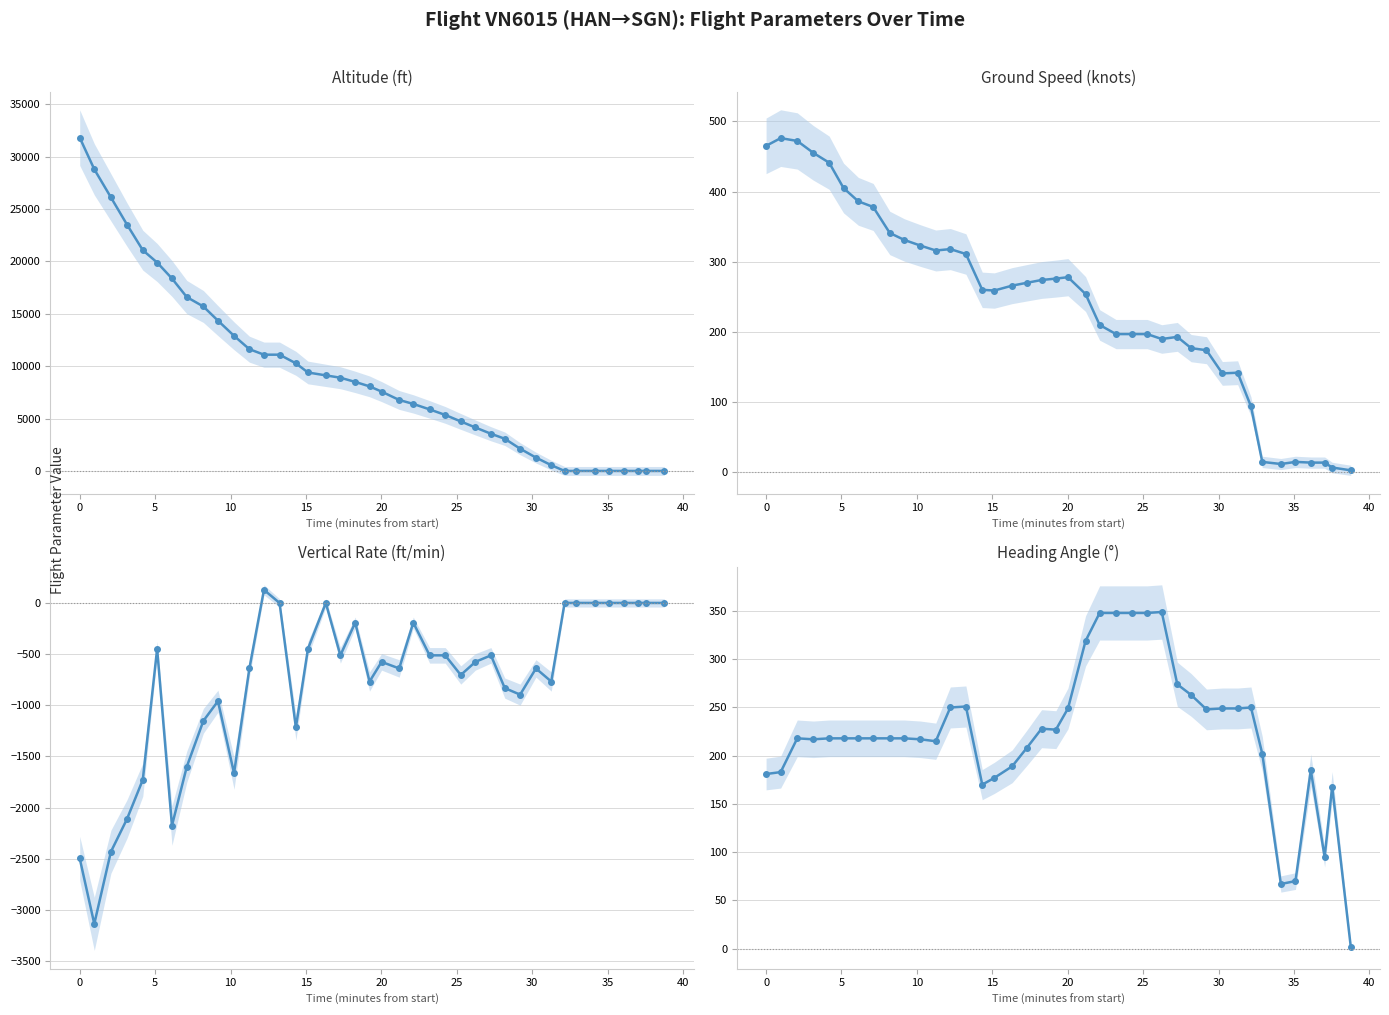

How many negative values does the vertical_rate series have?

29